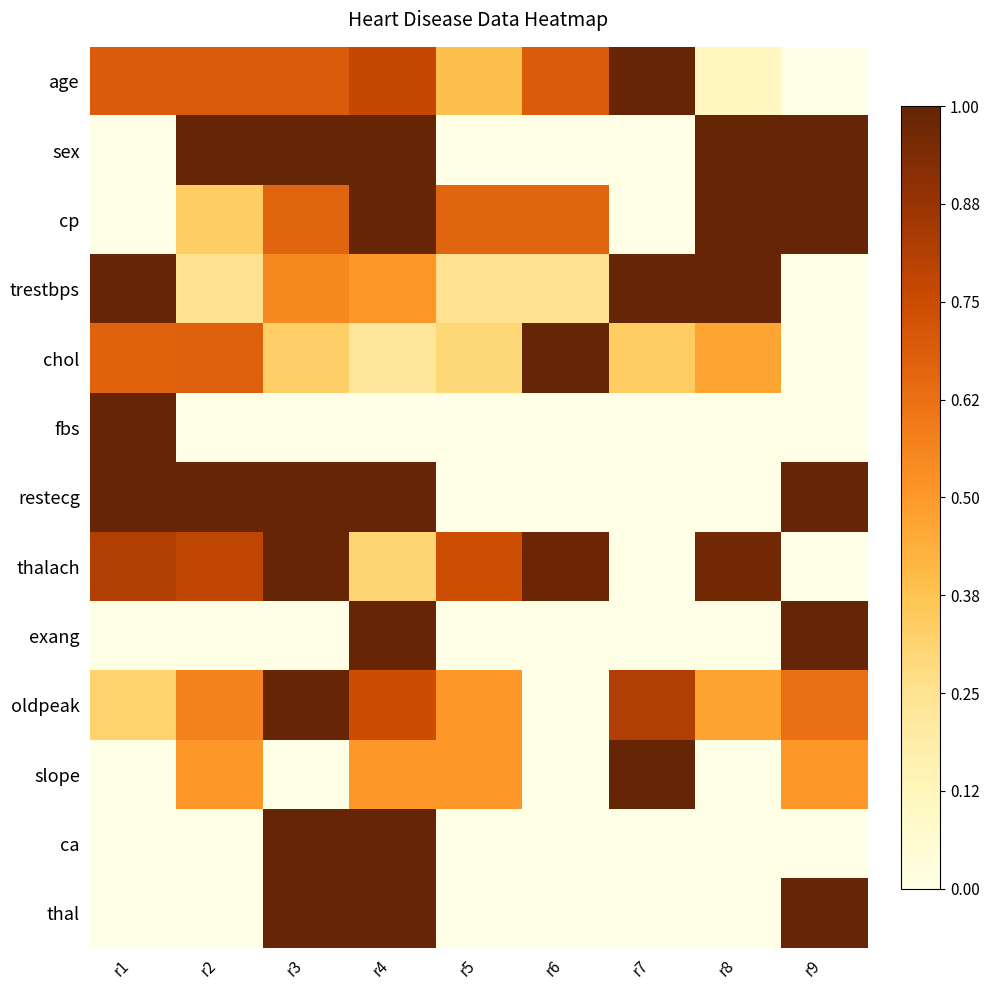

How many series are shown in this chart?

13